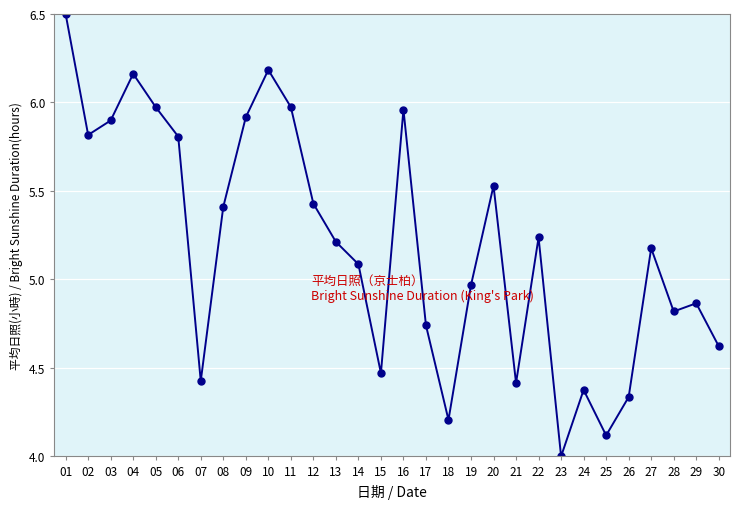

Which label corresponds to the largest value in the chart?

01